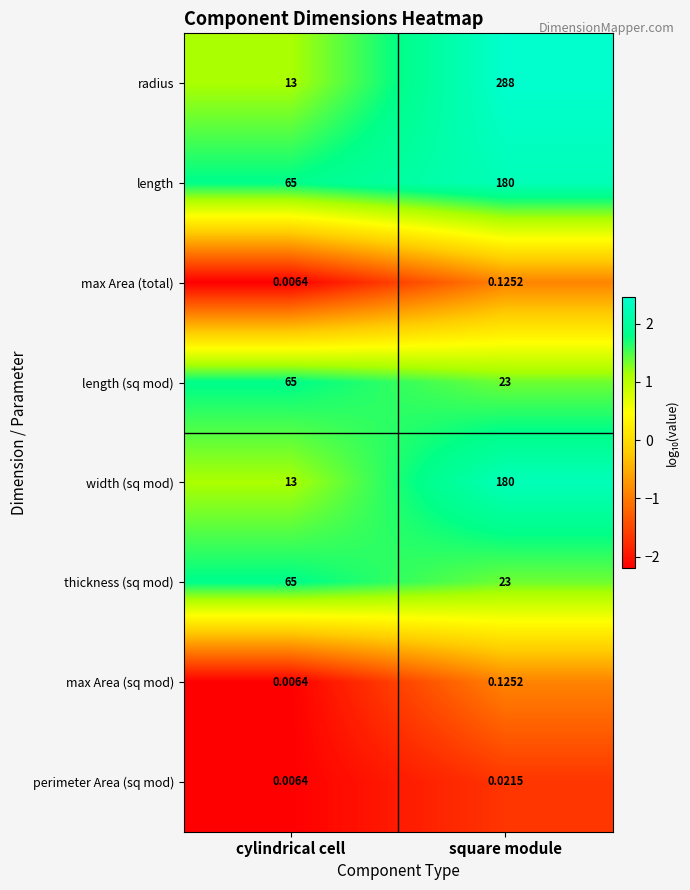

Which series has the widest spread of values?

radius